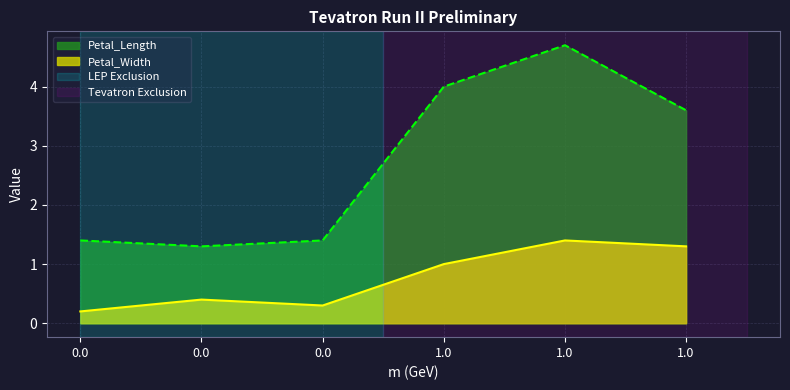

Rank the series by their maximum value, from lowest to highest.

Petal_Width, Petal_Length